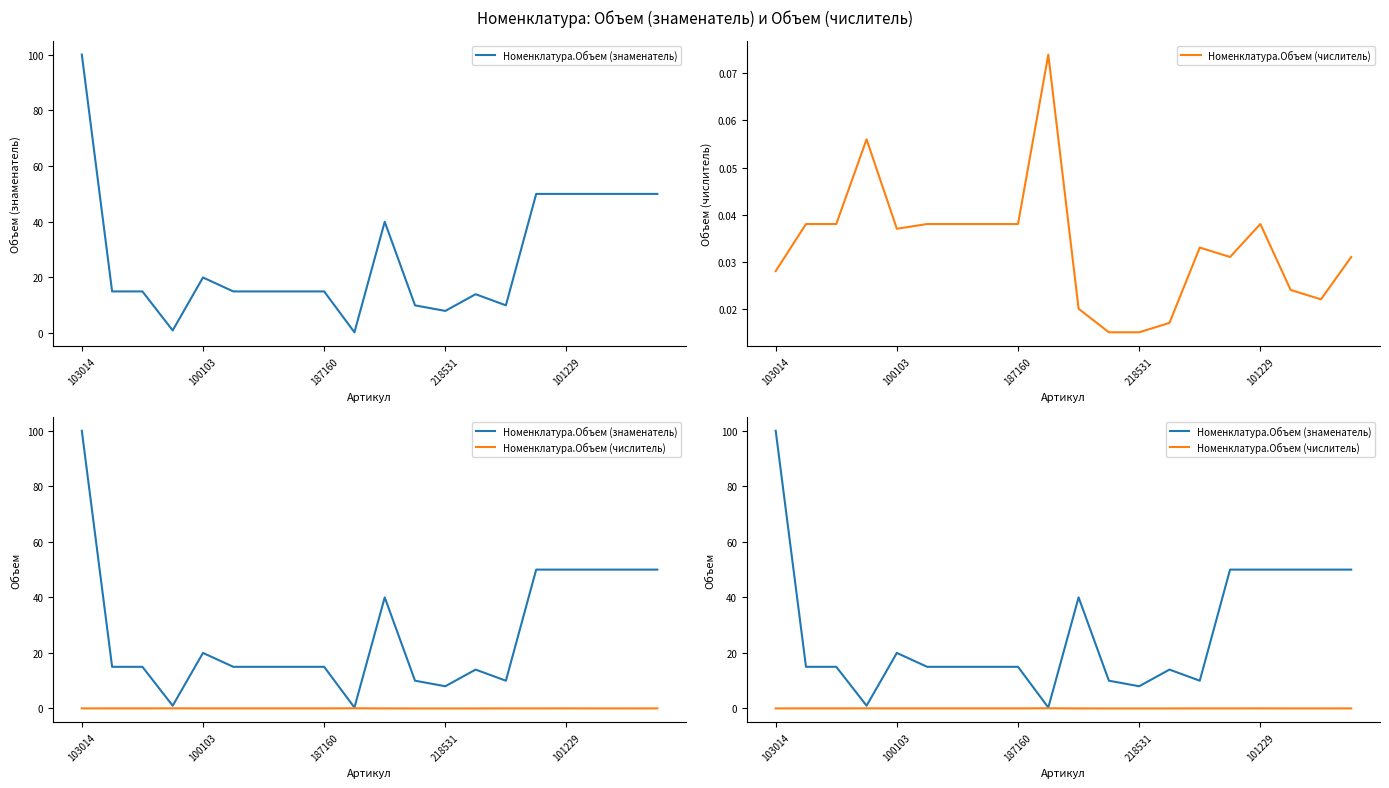

What is the total value across all series at 10?

40.0